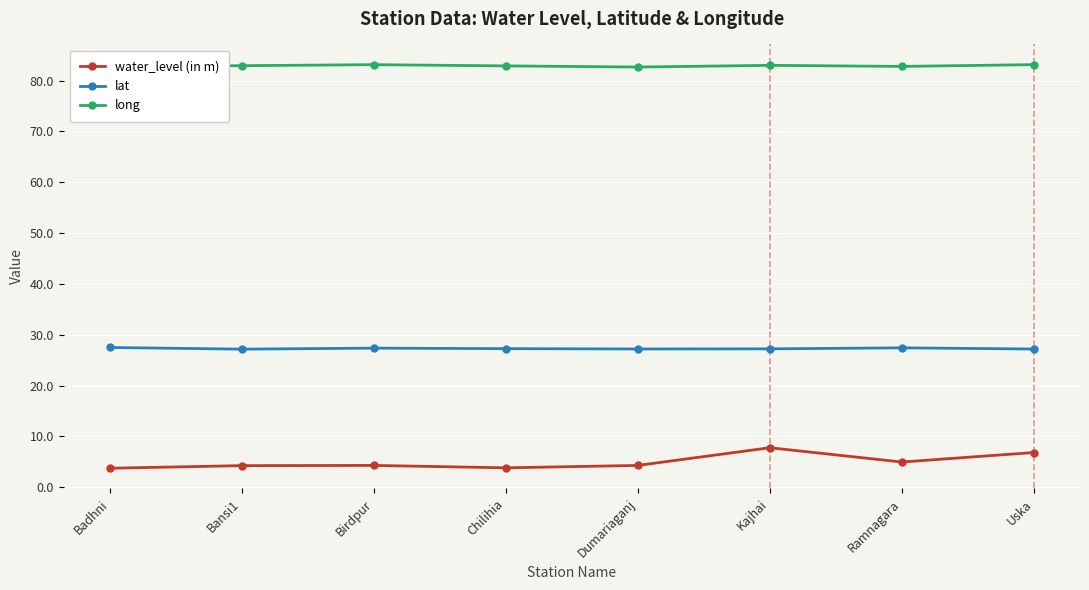

How many lines are shown in the chart?

3